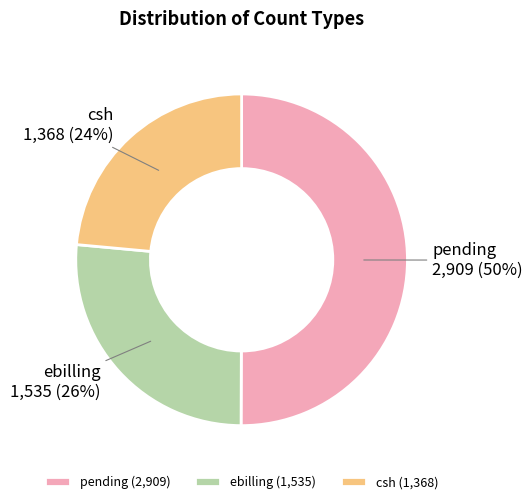

What is the majority slice?

pending